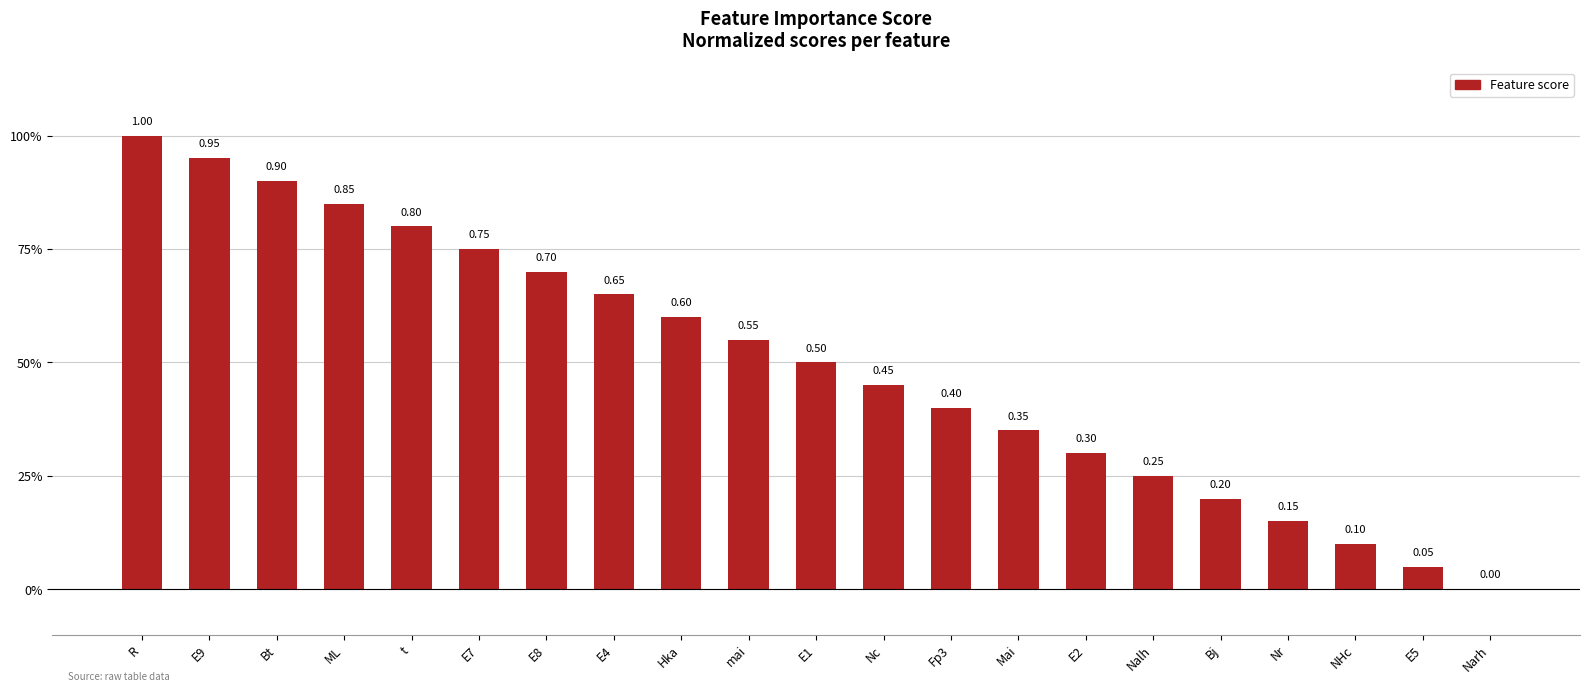

Reading left to right, list all the values displayed in this chart.

1.0	0.9	0.9	0.8	0.8	0.8	0.7	0.7	0.6	0.6	0.5	0.5	0.4	0.3	0.3	0.2	0.2	0.1	0.1	0.1	0.0